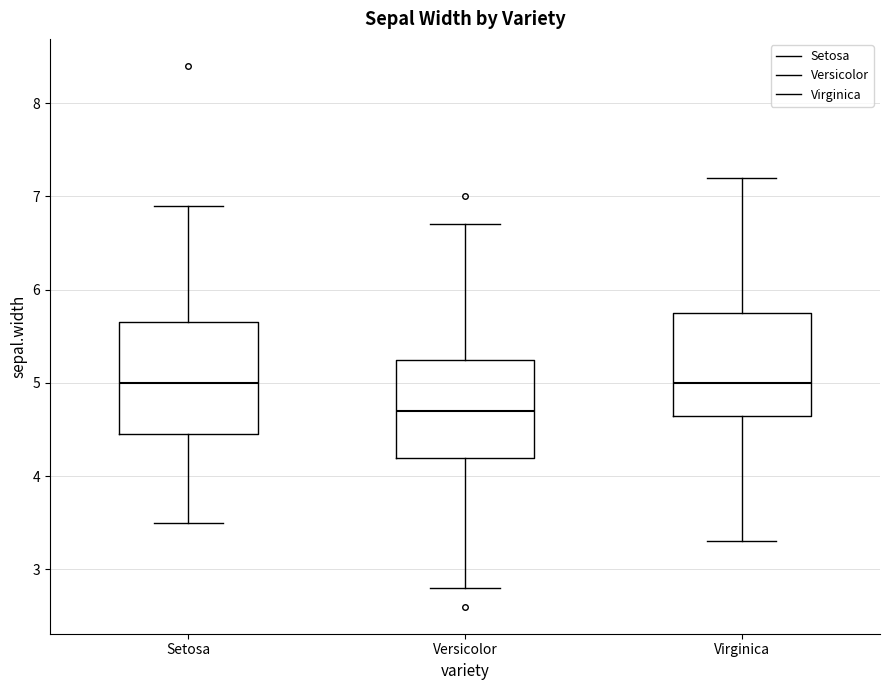

Where is the lower edge of the box for Virginica on the y-axis? The values are not printed on the chart, so give them approximately, as read against the axis.

4.7